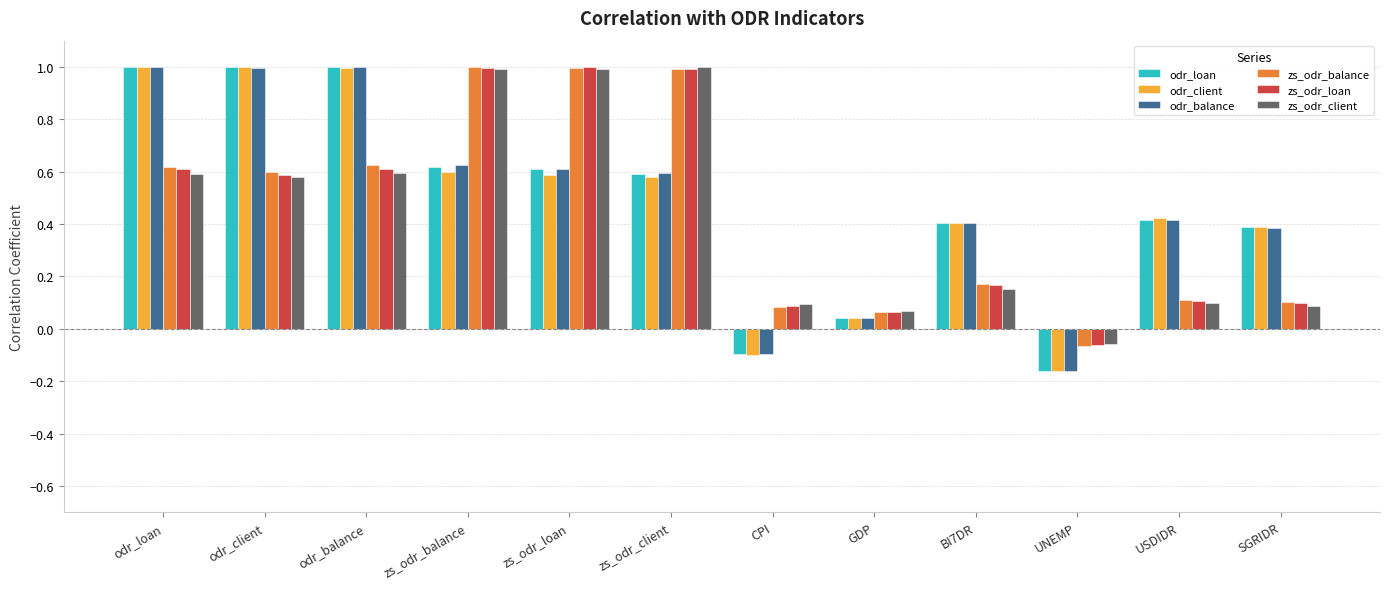

How many positive values does the odr_balance series have?

10